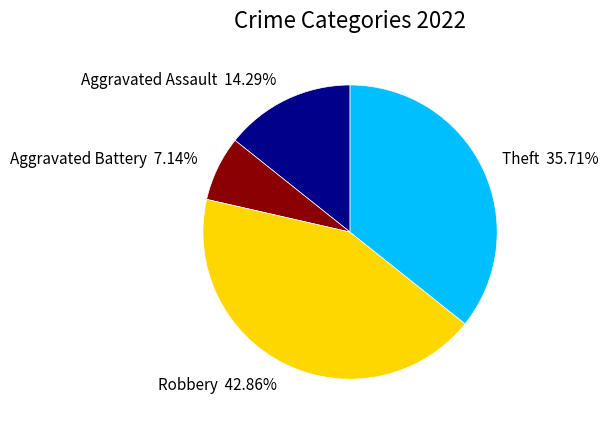

Rank the categories by value from lowest to highest.

Aggravated Battery, Aggravated Assault, Theft, Robbery